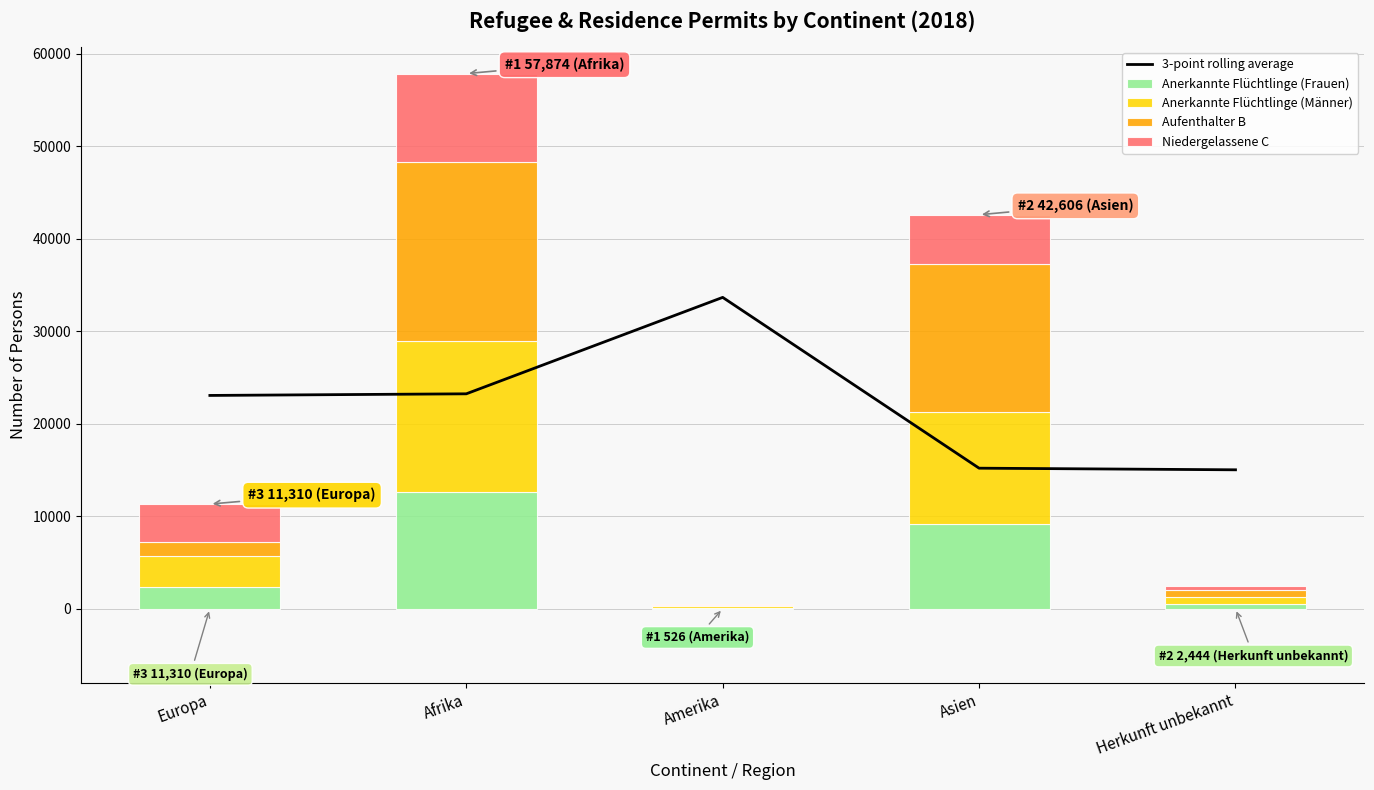

What is the label of the 2nd bar from the right?

Asien